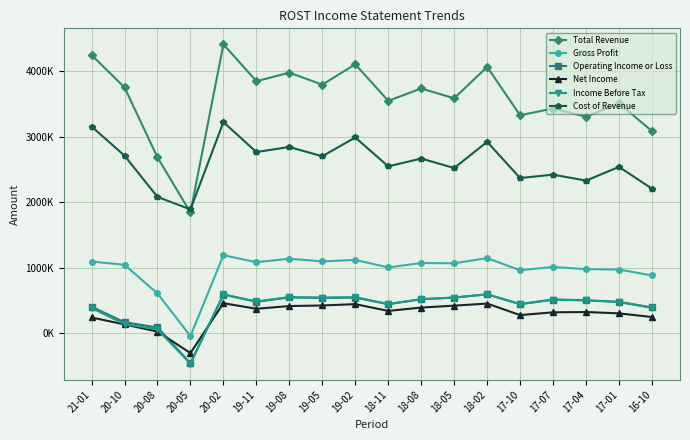

At which label is Income Before Tax closest to 61100?

20-08